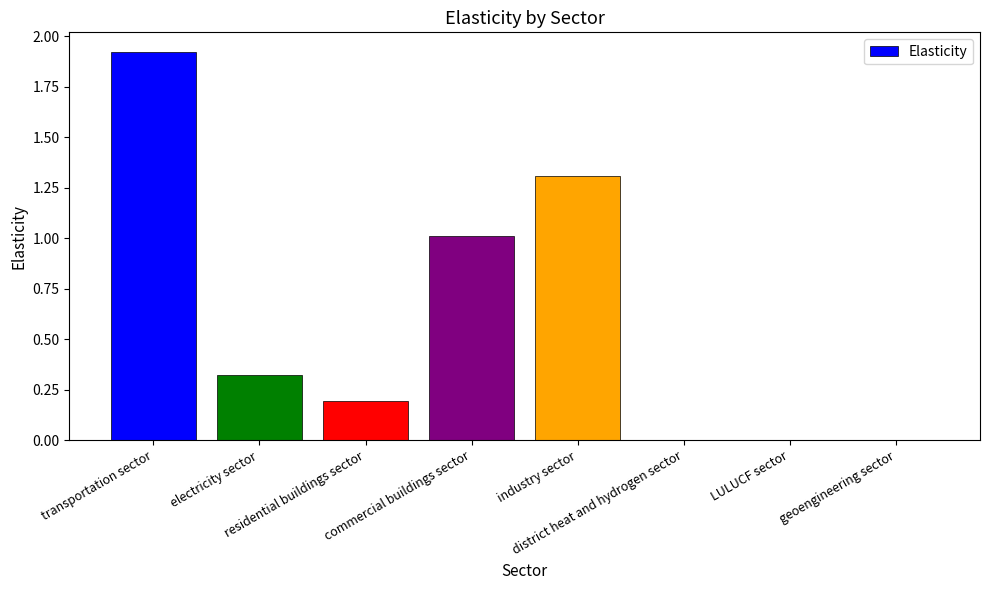

What is the difference between the maximum and minimum values?

1.9